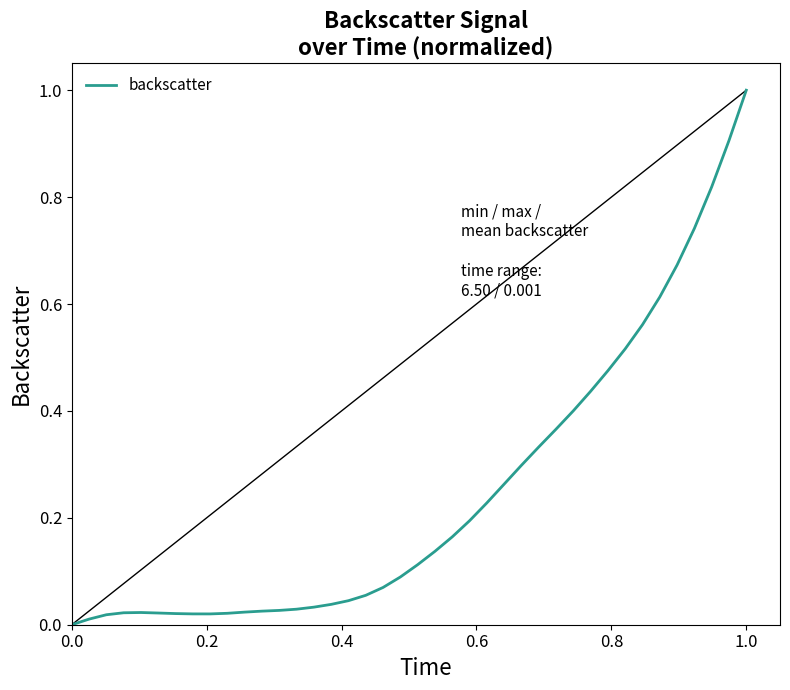

What is the difference between the maximum and minimum values?

1.0